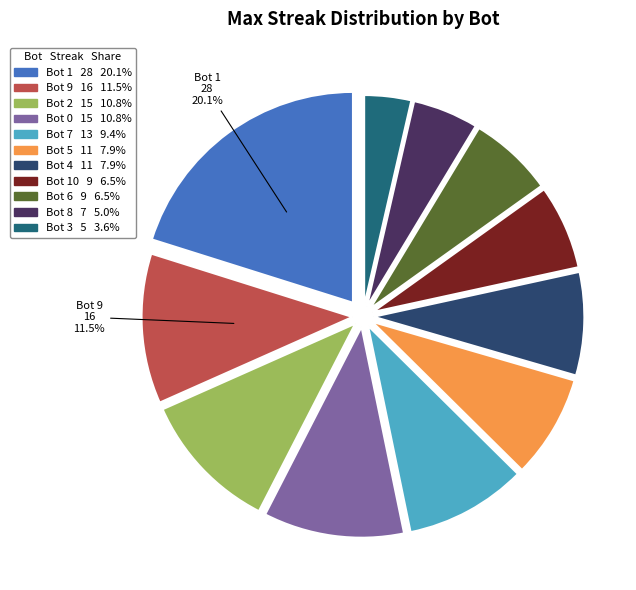

Which category has the smallest portion of the pie?

3